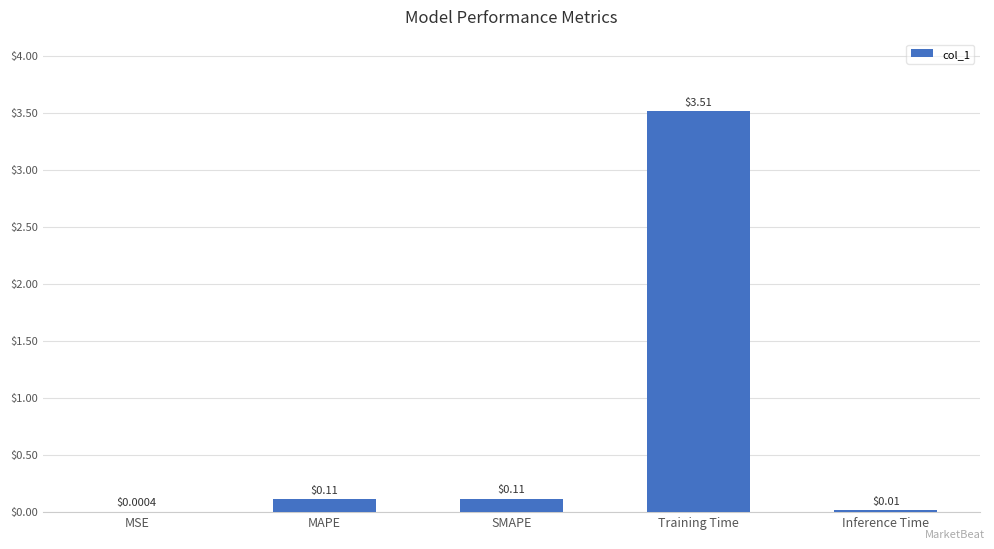

Between MAPE and MSE, which is larger?

MAPE